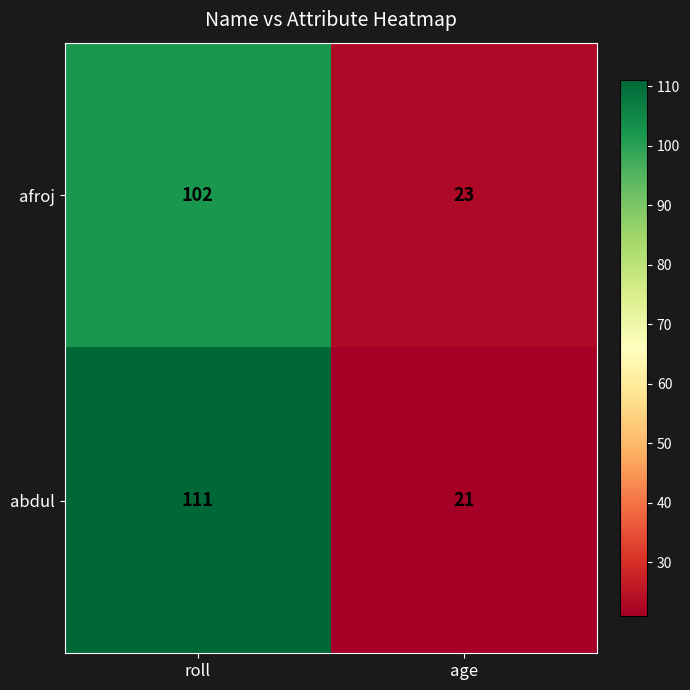

At which category is the sum across all series the highest?

roll